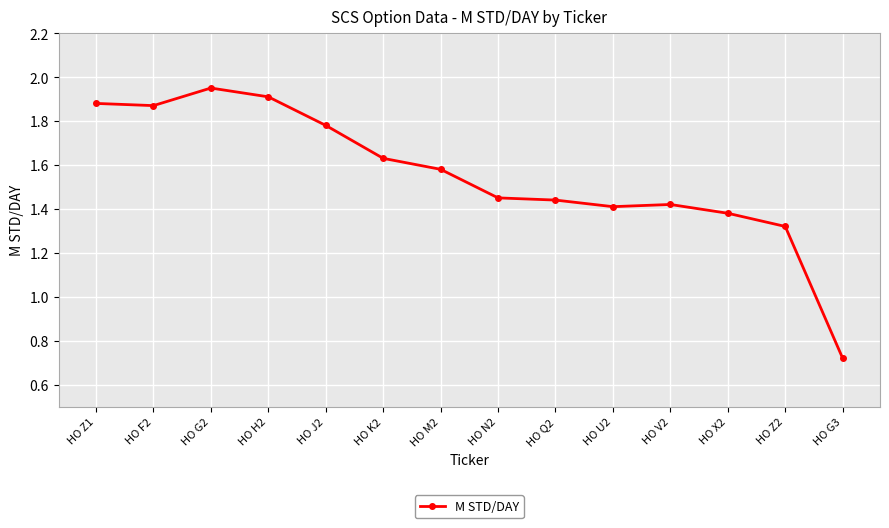

Approximately how many times larger is the value at HO K2 compared to HO Z1?

0.9